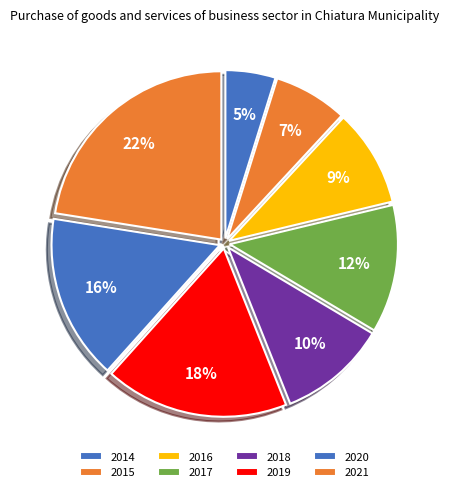

What is the largest slice in the pie chart?

2021